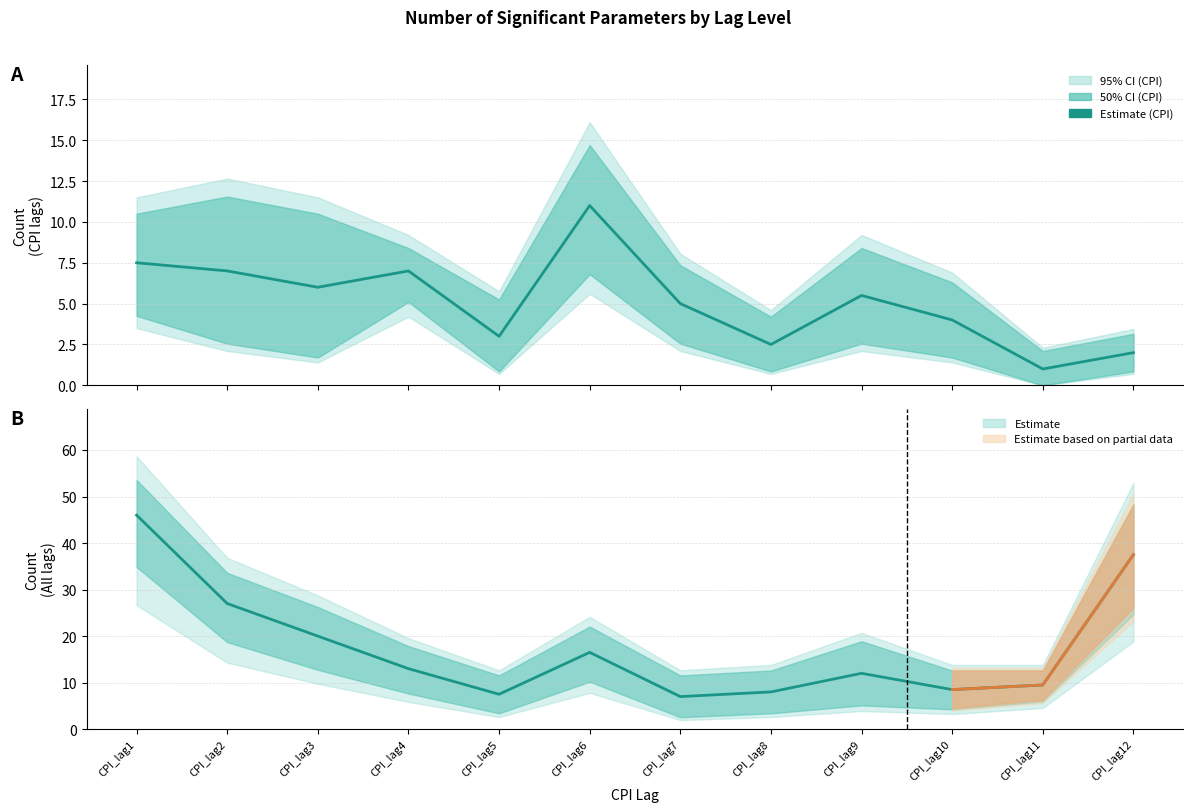

What is the spread (max minus min) of values at CPI_lag10?

10